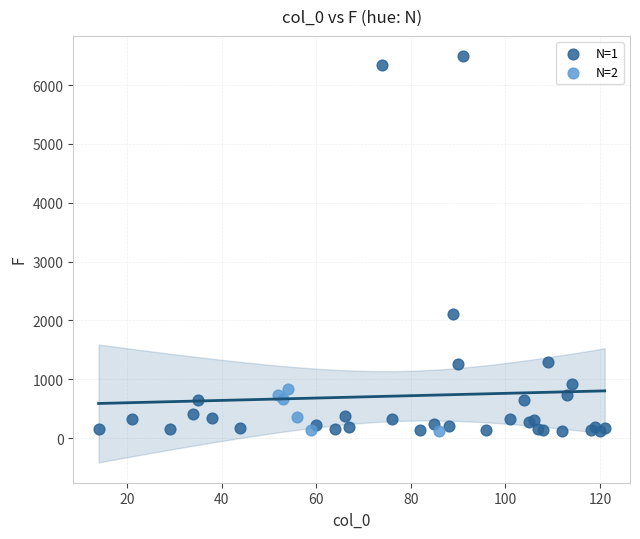

Which series has the widest spread of Y values?

N=1